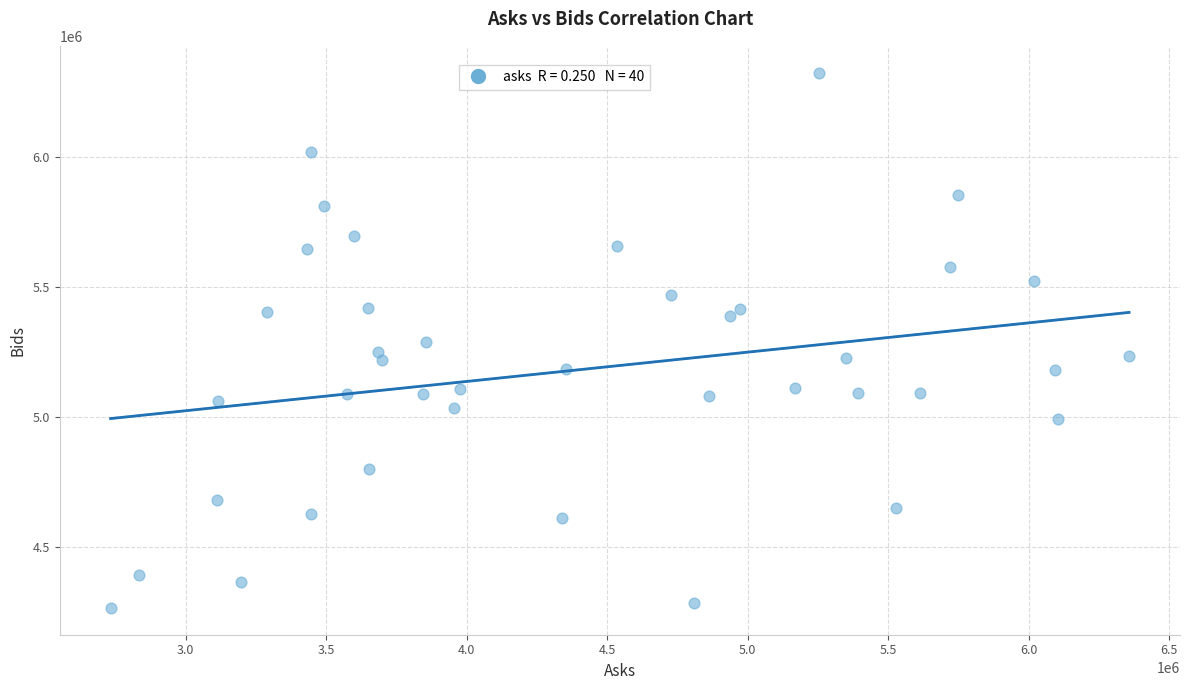

What is the range of X values (max minus min)?

3624592.2